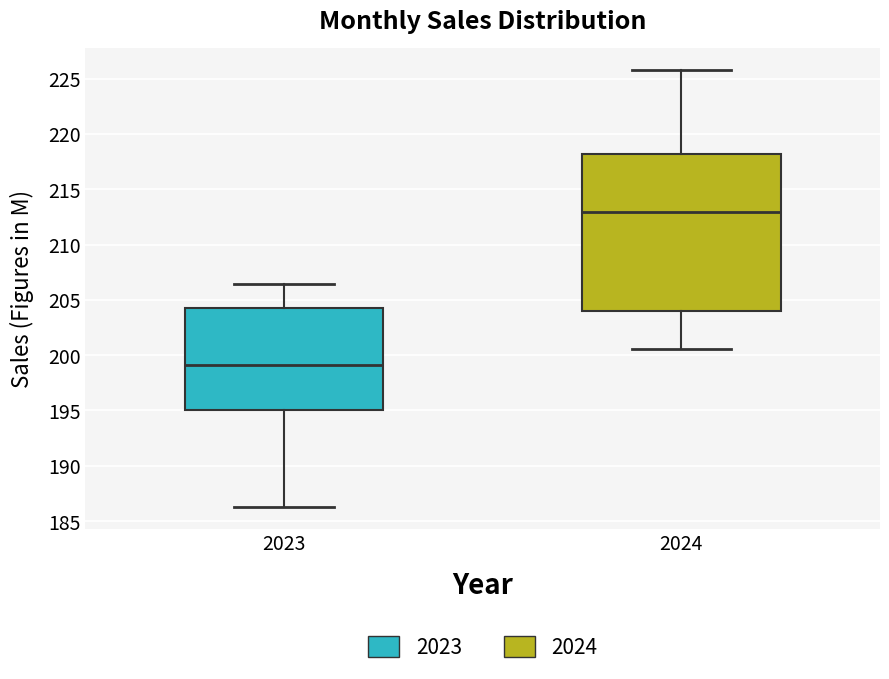

Which box has the highest median line?

2024